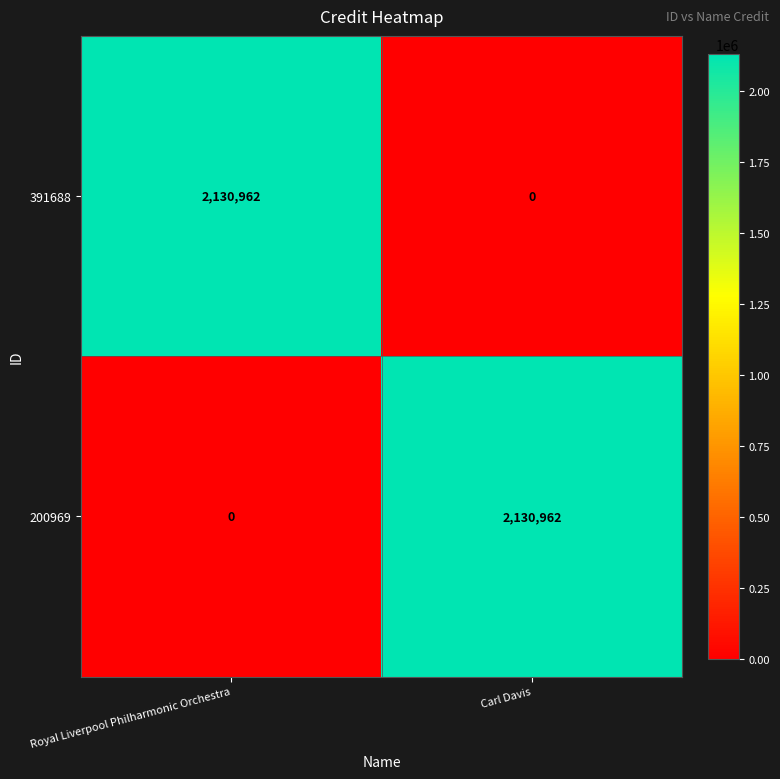

Reading left to right, list all the values displayed in this chart.

391688: 2130962	0
200969: 0	2130962